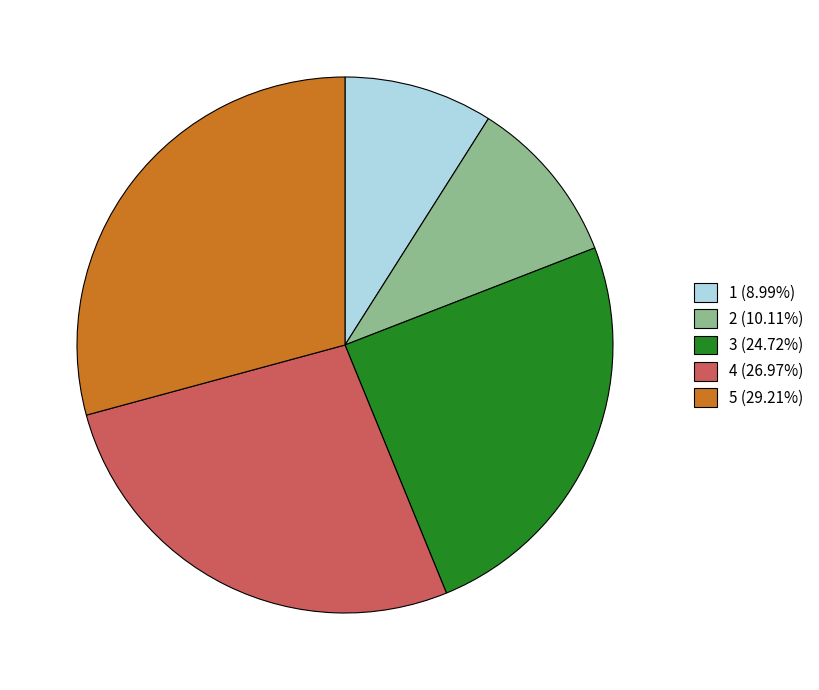

Is there a majority slice in this chart?

No